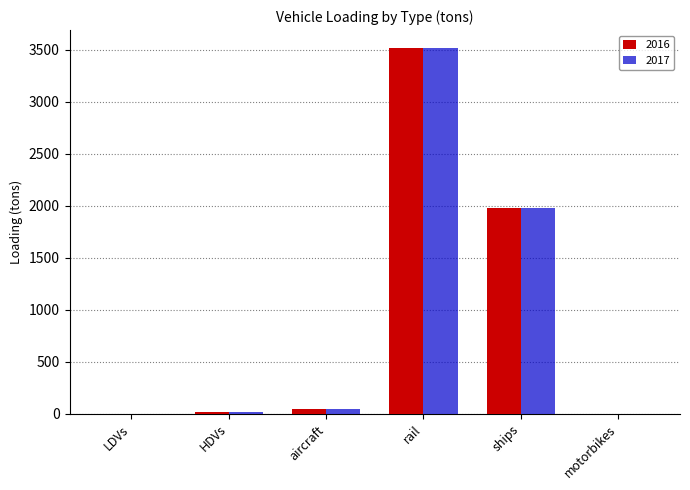

True or false: 2016 has a value of 1974.5 at ships.

True